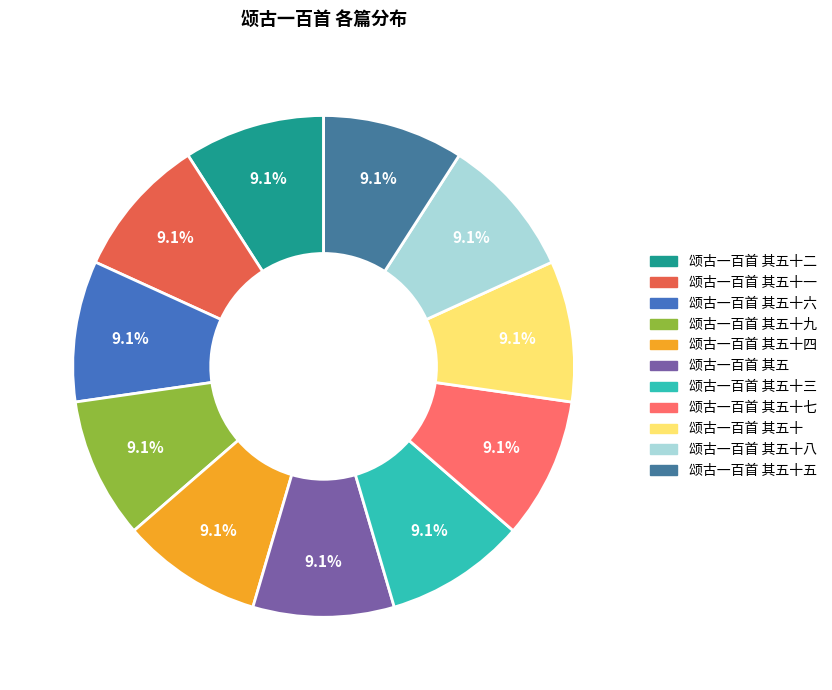

Approximately how many times larger is the value at 颂古一百首 其五十四 compared to 颂古一百首 其五十九?

1.0